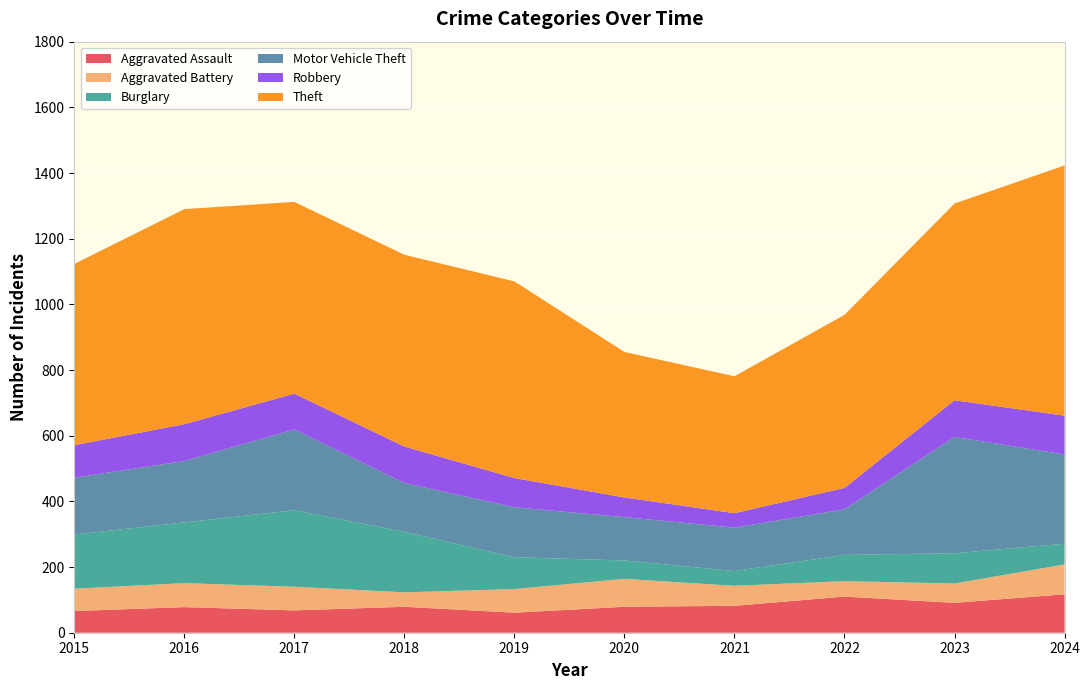

Reading left to right, extract all data points from this chart.

Aggravated Assault: 66	78	68	79	61	79	82	110	91	117
Aggravated Battery: 68	73	72	44	72	85	61	47	59	91
Burglary: 165	185	233	184	97	56	45	80	92	63
Motor Vehicle Theft: 173	187	246	149	152	132	132	139	354	272
Robbery: 99	112	109	111	89	60	44	65	112	118
Theft: 552	655	584	584	599	443	417	527	599	762